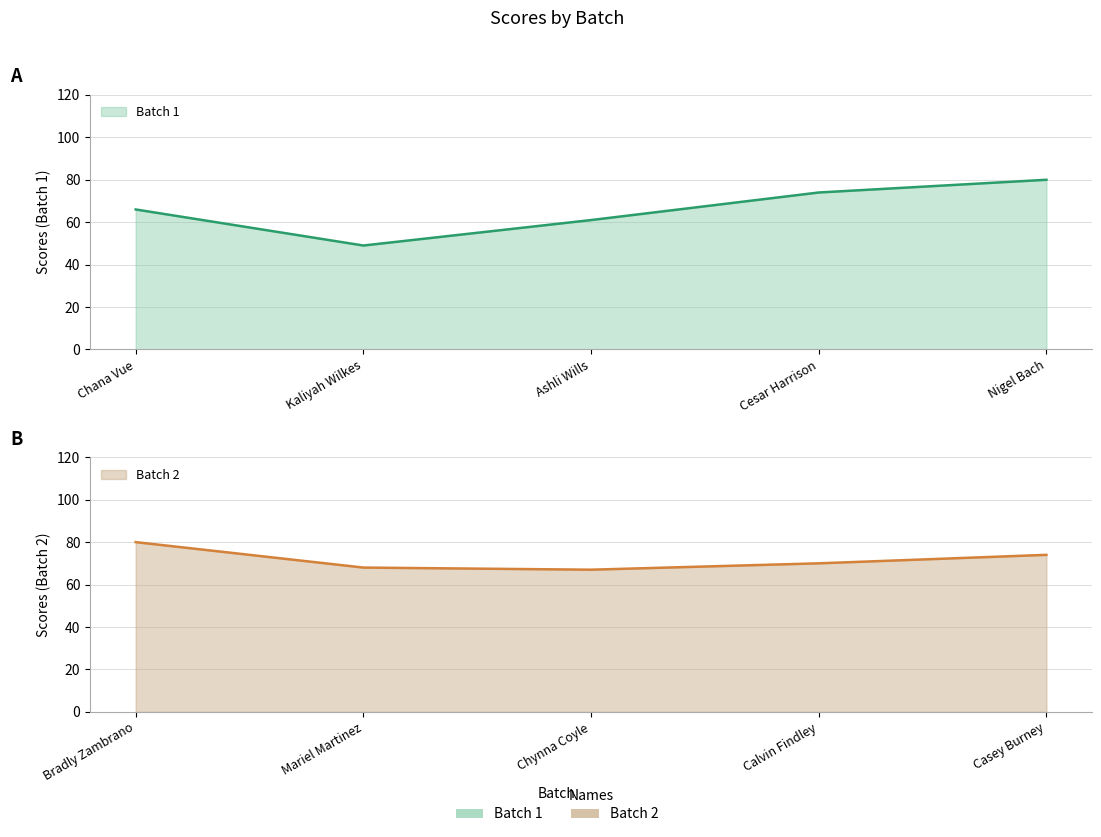

Is the value of Batch 1 at Nigel Bach greater than the value of Batch 2 at Nigel Bach?

Yes